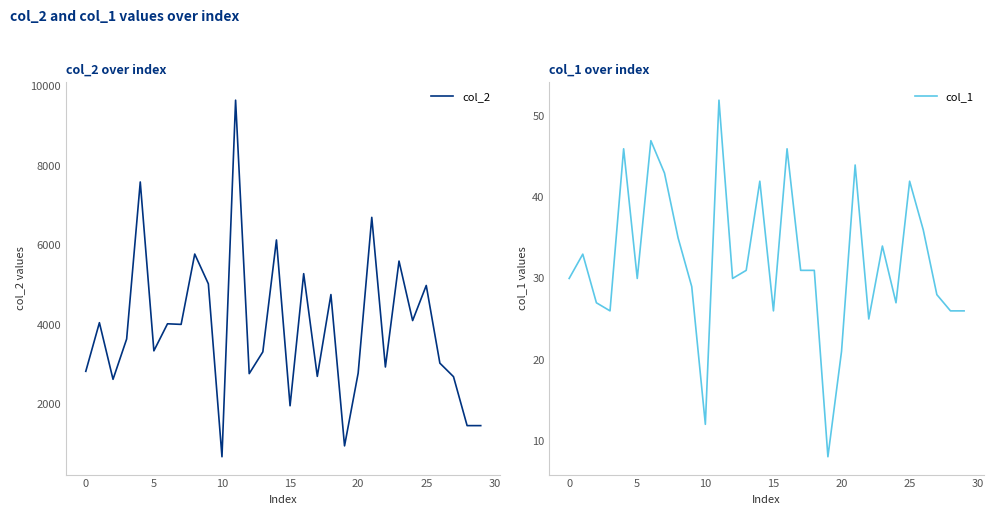

What is the average value of the col_2 series?

3893